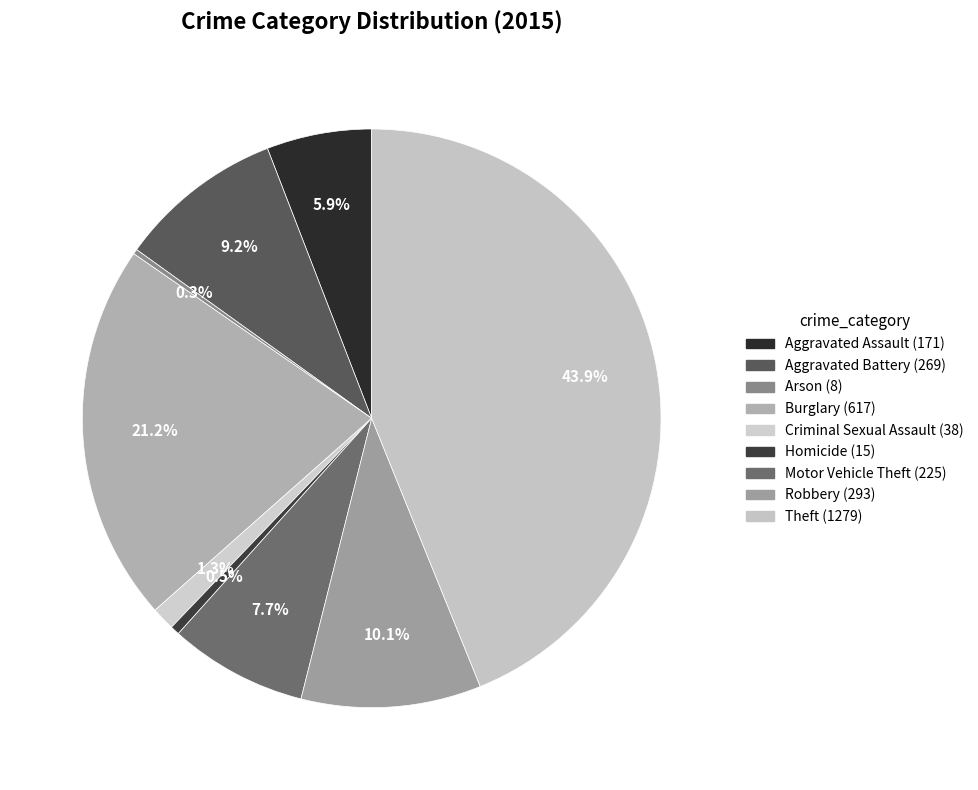

To the nearest percent, what is the average slice percentage?

11%